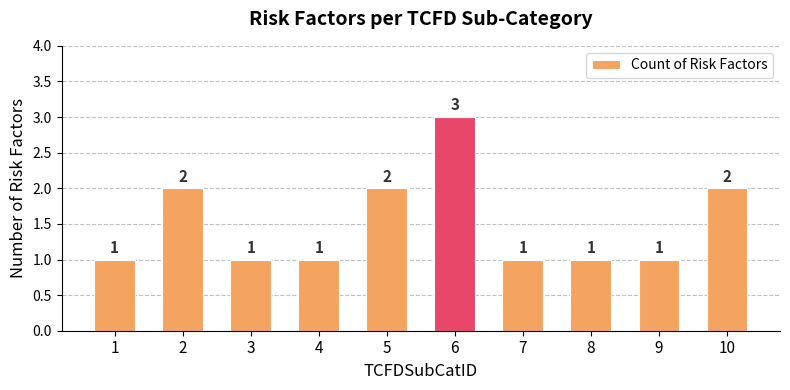

The value at 9 is 1. True or false?

True